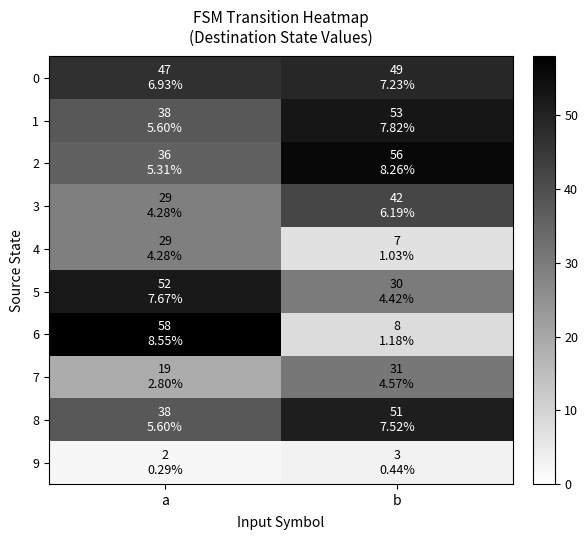

Reading right to left, what are all the values shown in this chart?

0: b=49	a=47
1: b=53	a=38
2: b=56	a=36
3: b=42	a=29
4: b=7	a=29
5: b=30	a=52
6: b=8	a=58
7: b=31	a=19
8: b=51	a=38
9: b=3	a=2